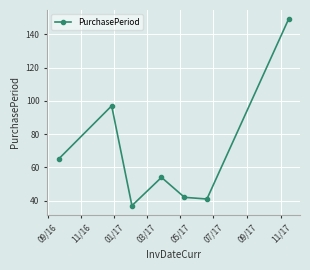

What is the value of the 2nd point from the left?

97